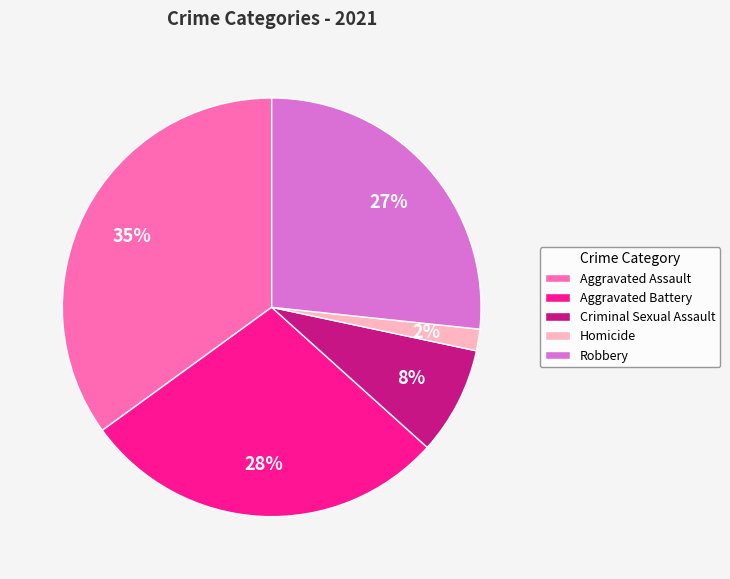

True or false: Robbery accounts for 20% of the total.

False